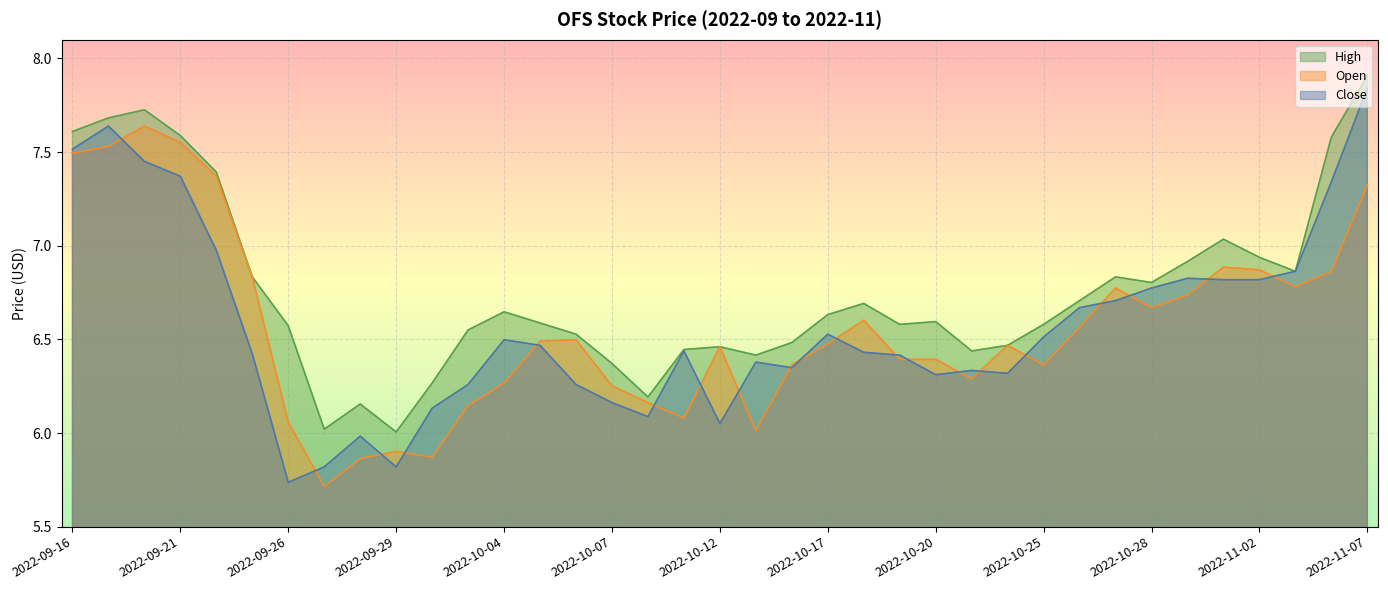

Which series has the largest range (max minus min)?

Close